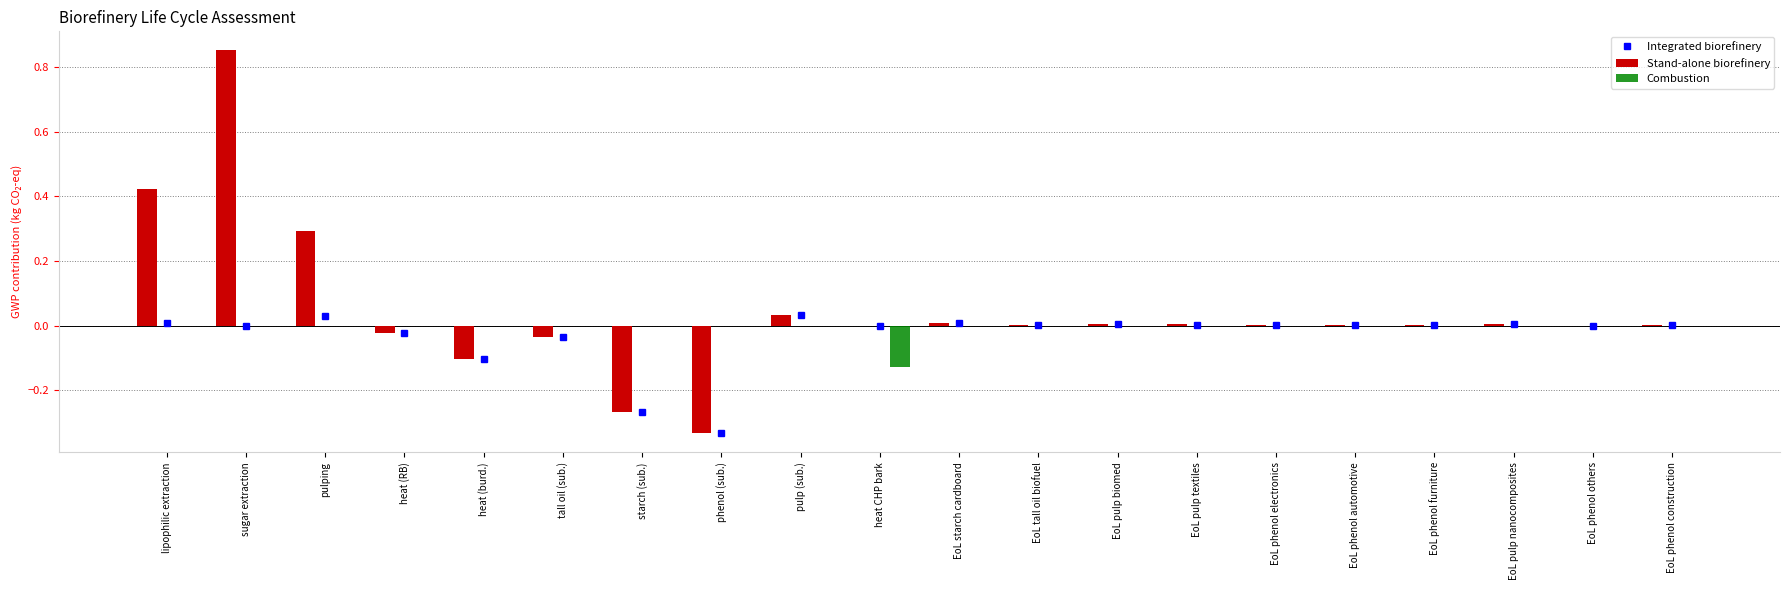

At how many categories does at least one series exceed 0?

14